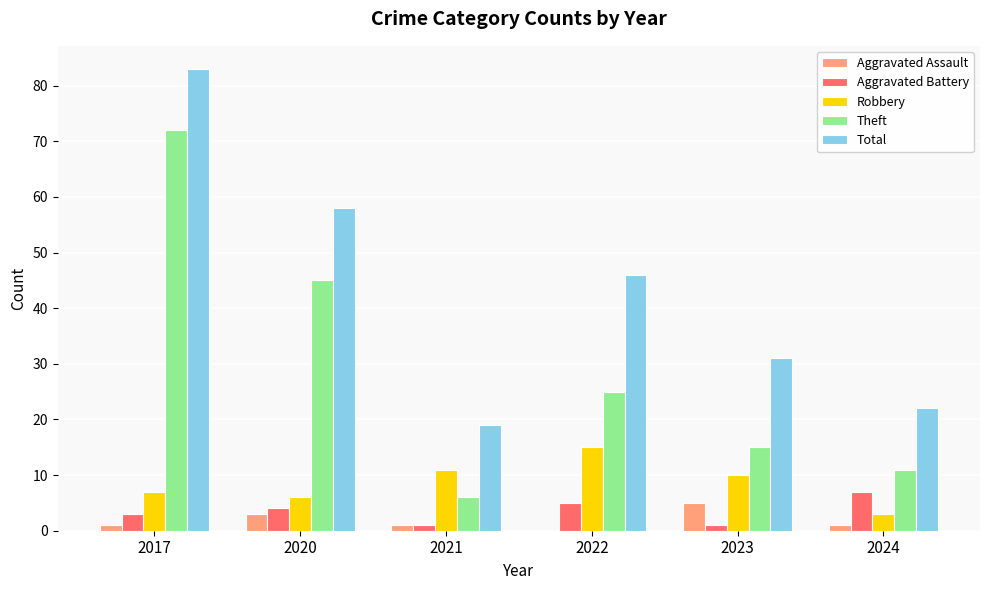

True or false: Total has a value of 46 at 2022.

True